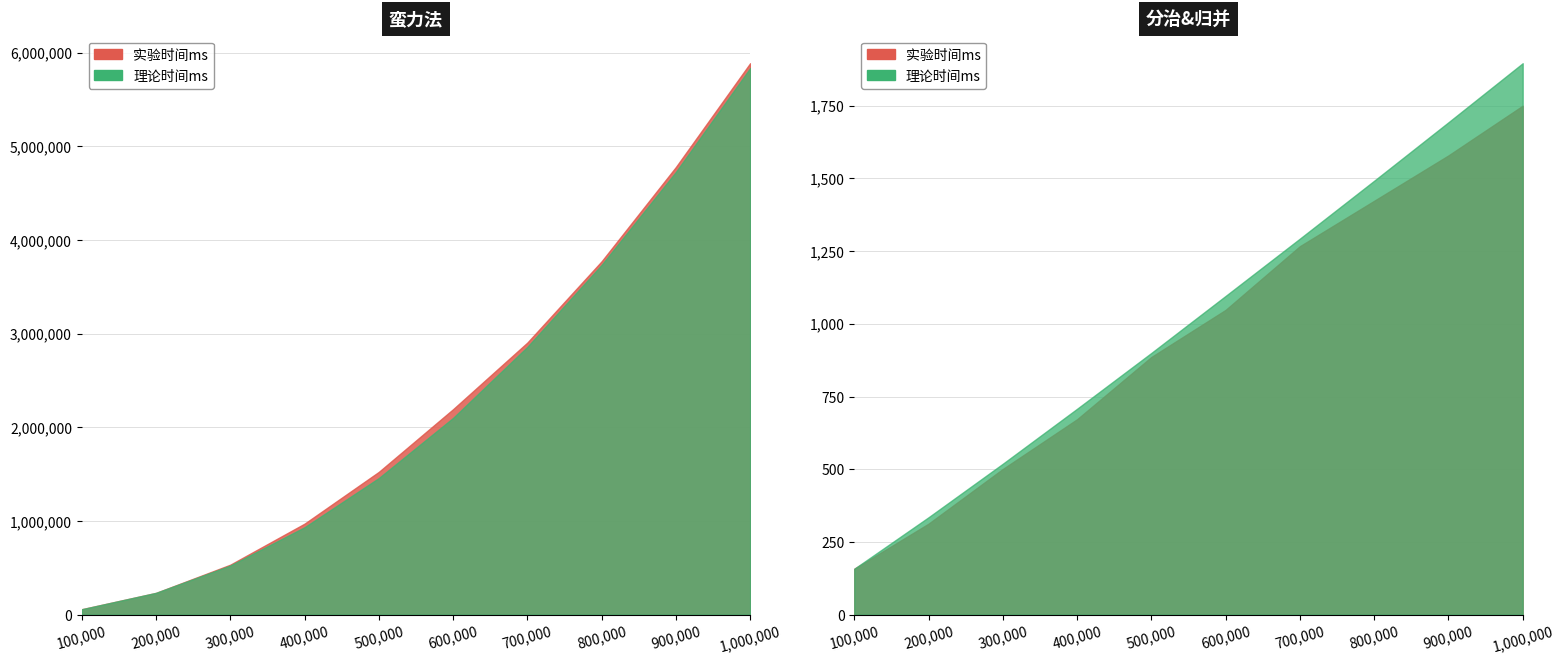

The 分治&归并-实验时间ms series shows 270 at 400000. True or false?

False